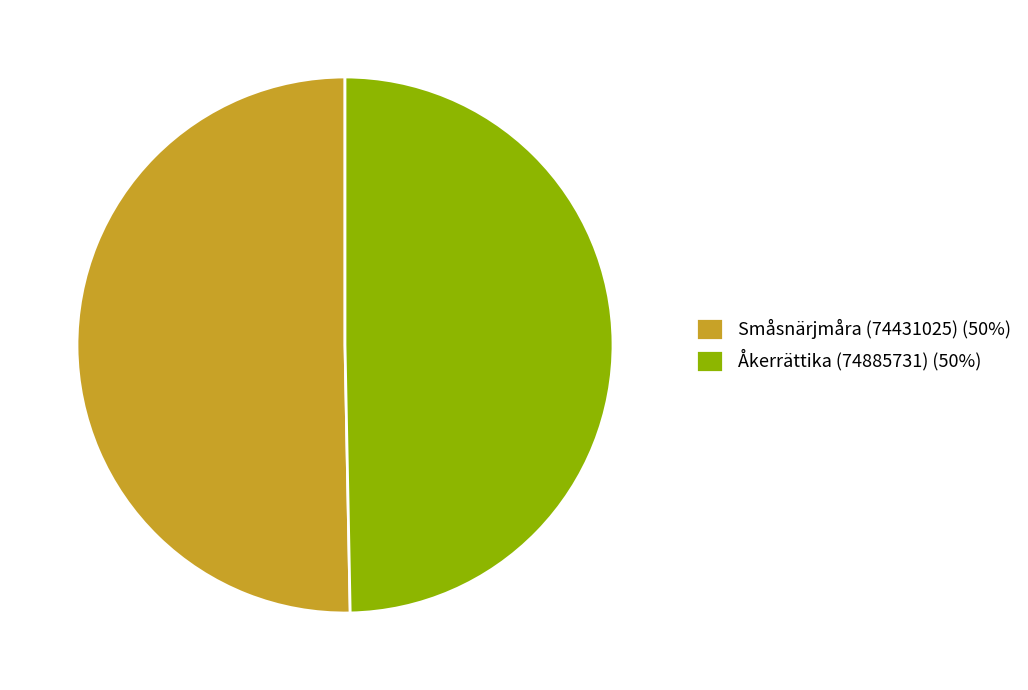

Rank the categories by value from lowest to highest.

Åkerrättika (74885731), Småsnärjmåra (74431025)